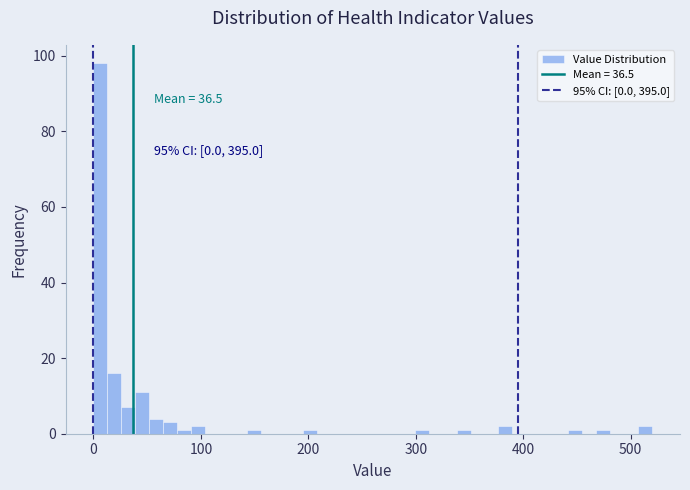

Around what value on the x-axis is the tallest bar? Give the approximate position of its centre, as read against the axis.

10